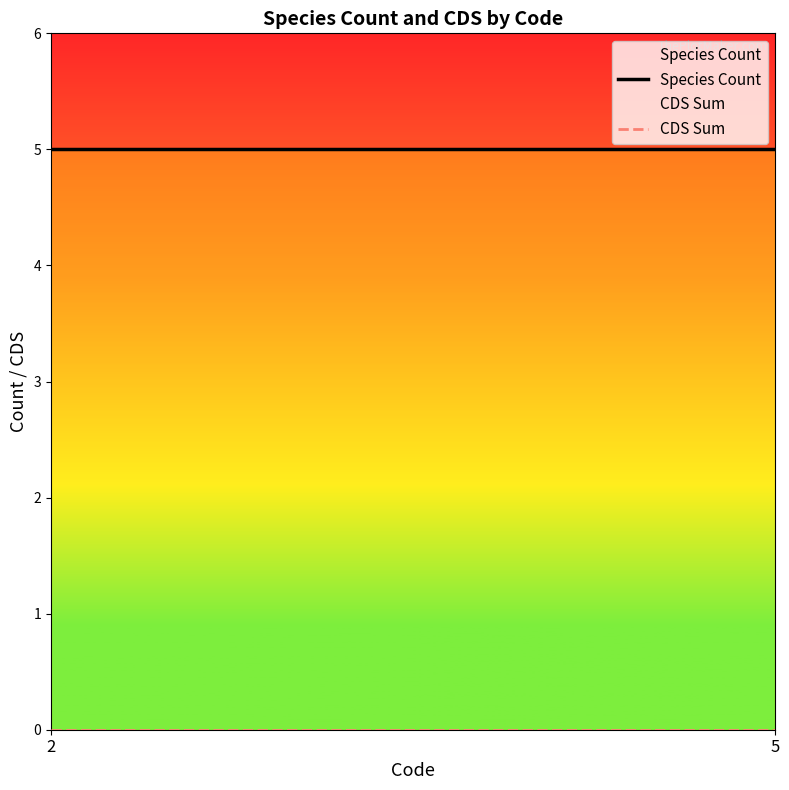

What is the approximate value of Species Count at 2?

5